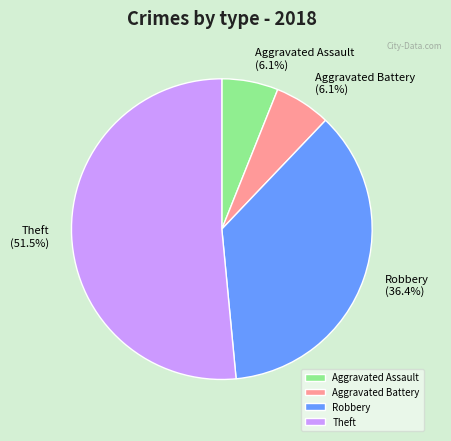

What is the majority slice?

Theft